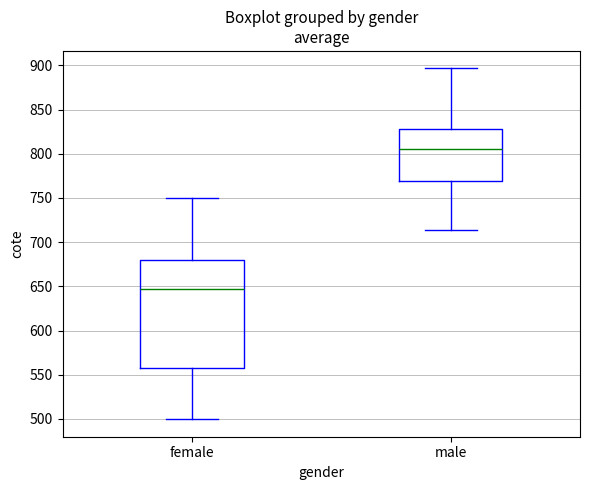

Where does the median line of the box for female sit on the y-axis? The values are not printed on the chart, so give them approximately, as read against the axis.

645